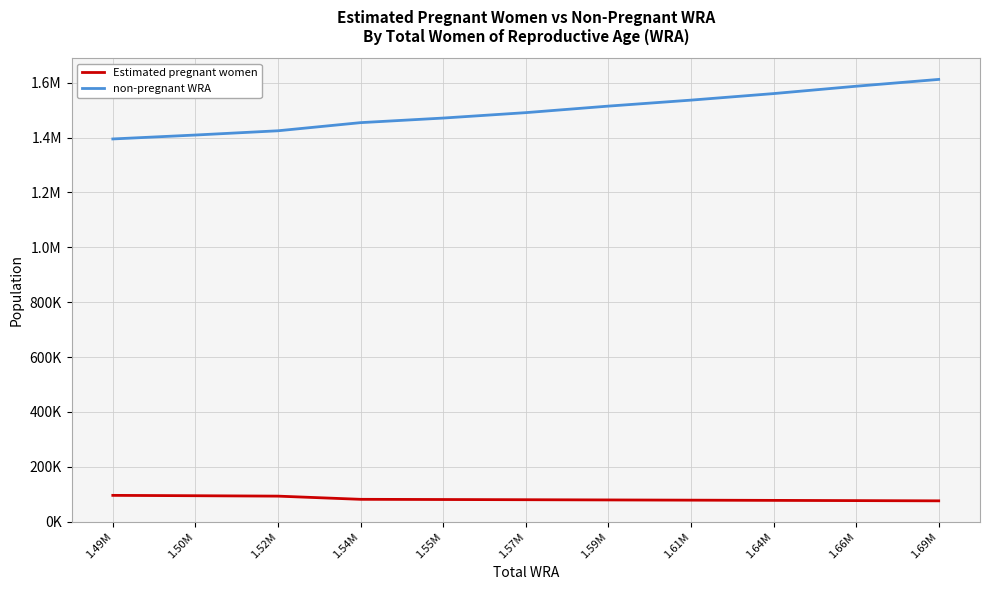

Is it true that Estimated pregnant women equals 38209.3 at 1.61M?

False